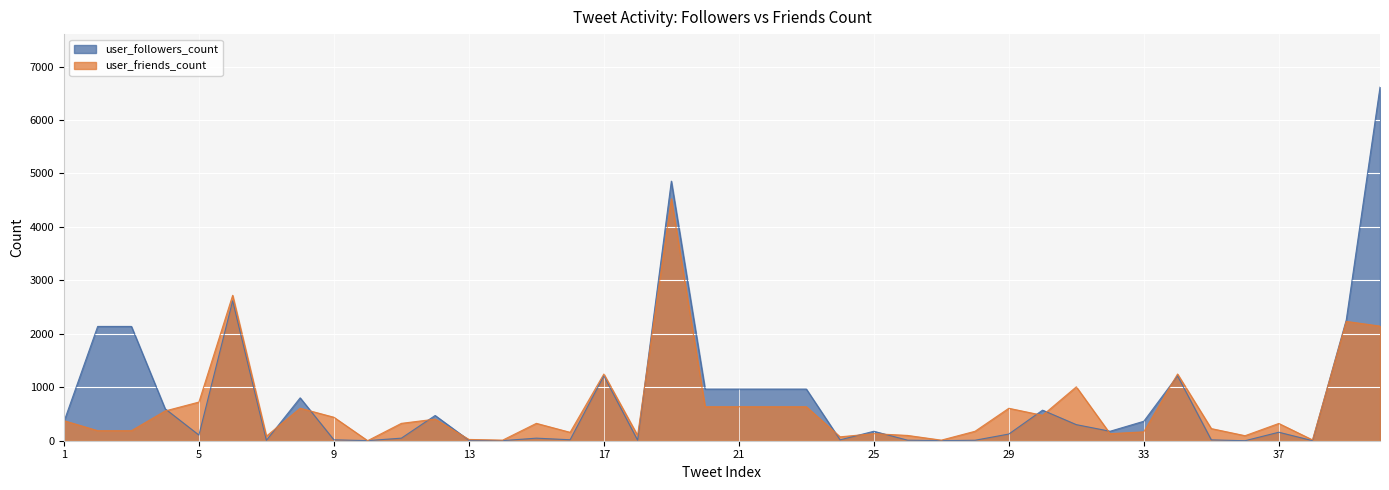

Which series ends up on top after the final intersection of user_followers_count and user_friends_count?

user_followers_count